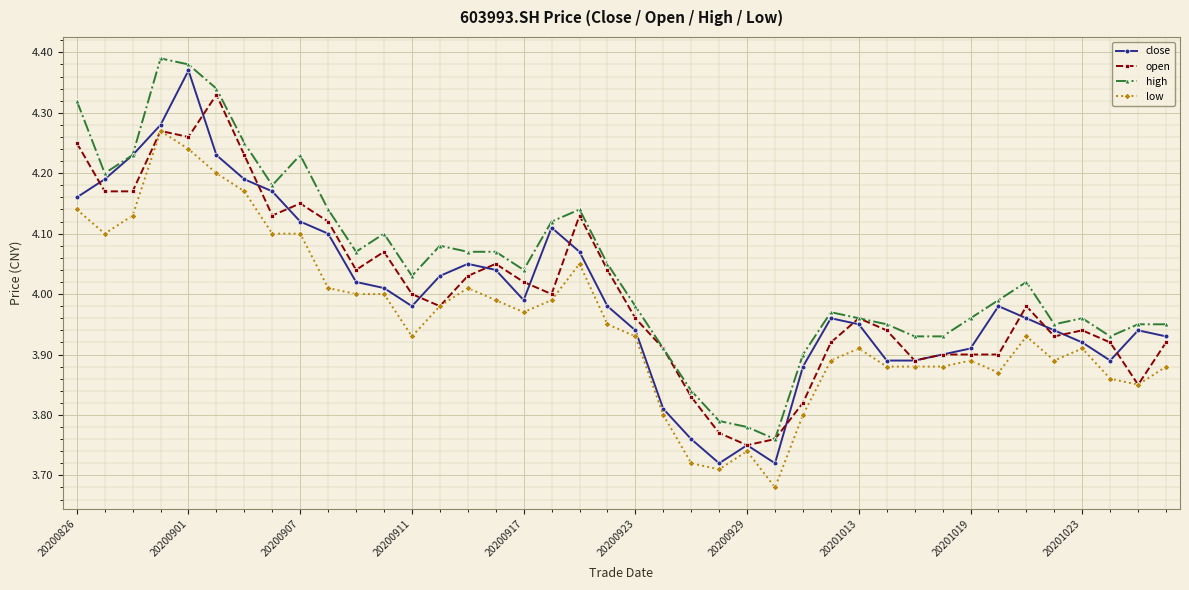

What are all the series names shown in the legend?

close, open, high, low